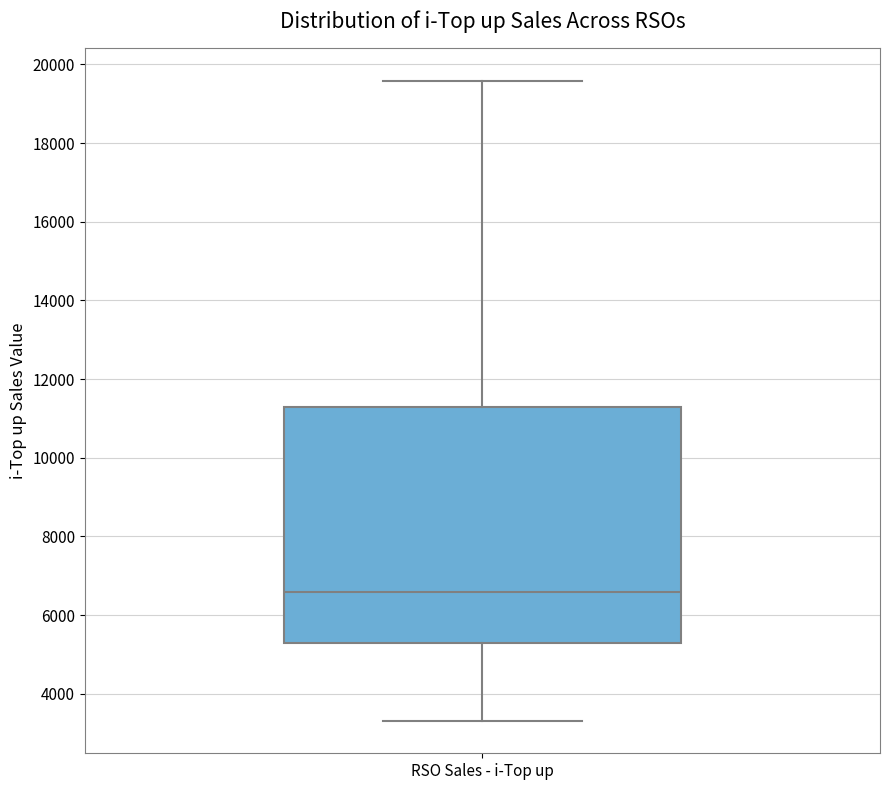

Transcribe this box plot: give where the median line is, the range the box spans, and where the two whiskers end, as read against the y-axis. The values are not printed on the chart, so give them approximately, as read against the axis.

median 6600, box 5200 to 11200, whiskers 3400 to 19600